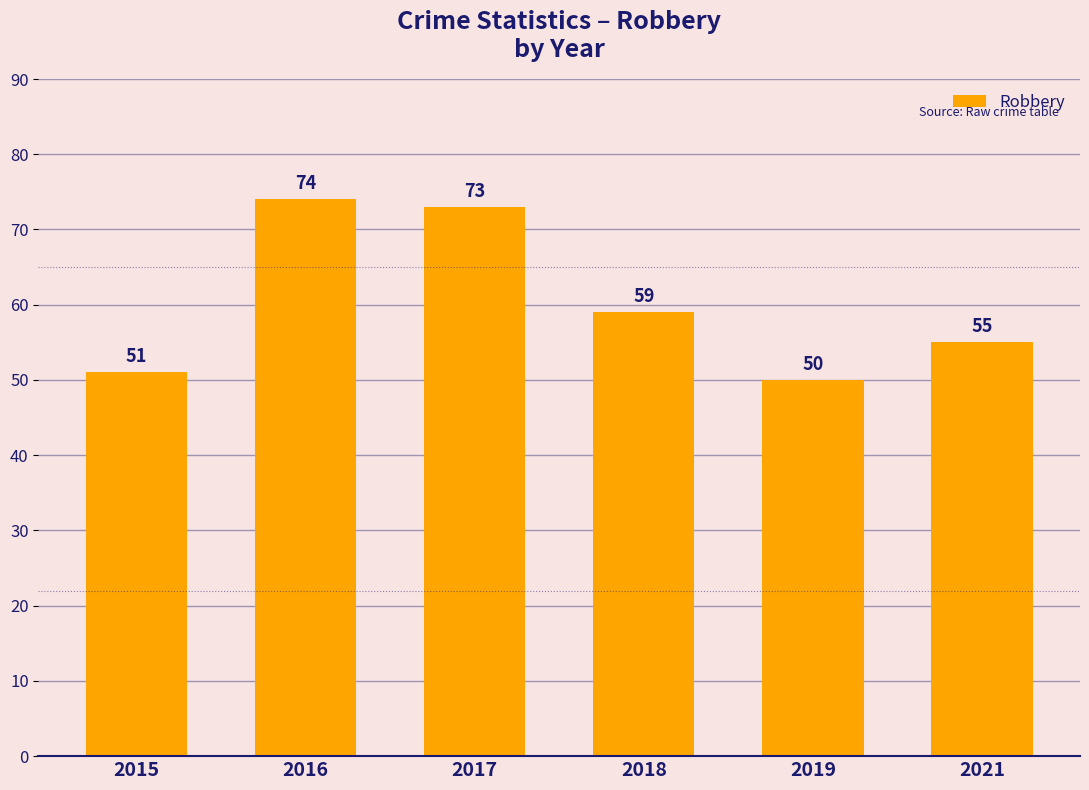

Count the number of data series in this chart.

1